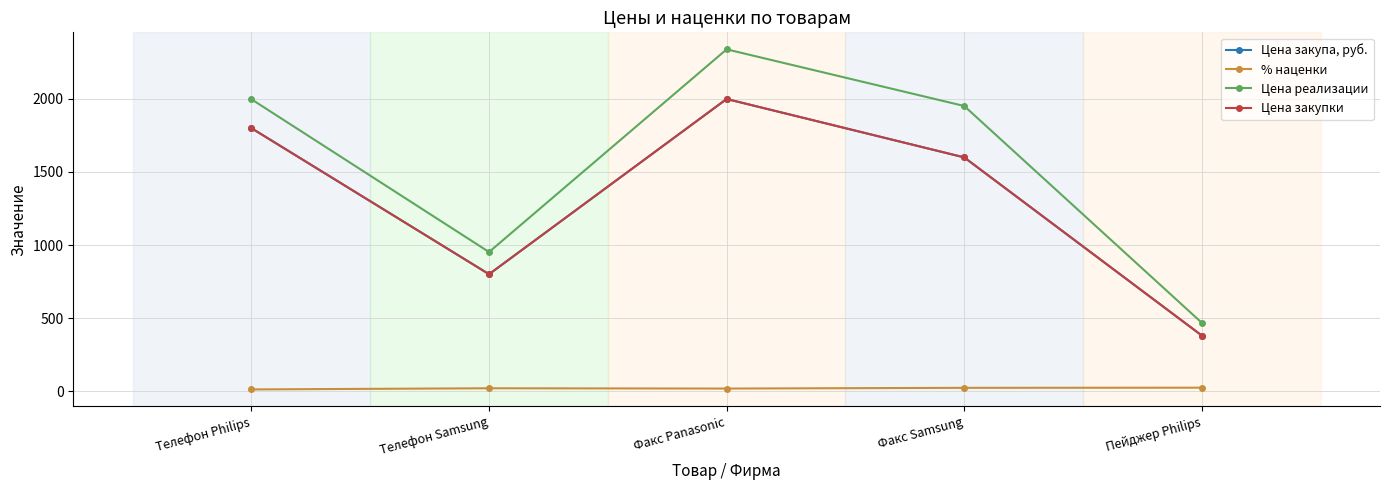

True or false: Цена закупа, руб. and % наценки intersect in this chart.

False